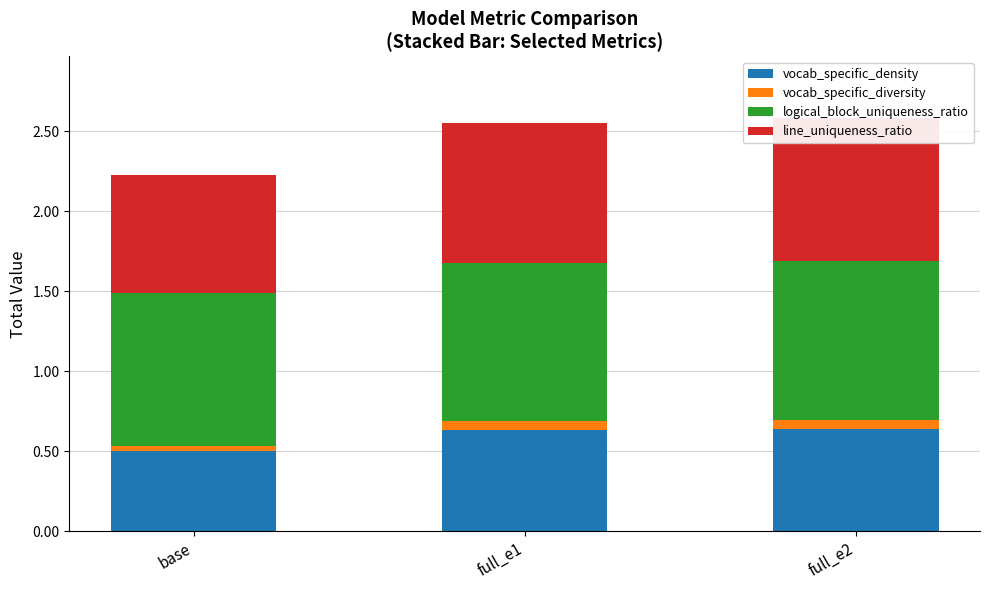

What is the value of the line_uniqueness_ratio bar at the 1st from the left?

0.7